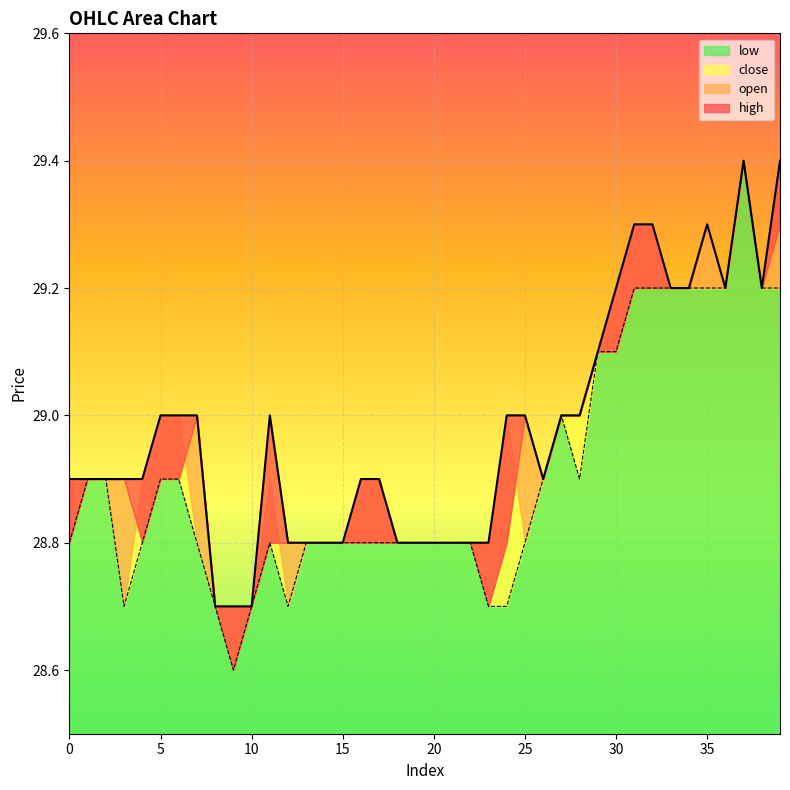

Where is high nearest to the value 29?

5